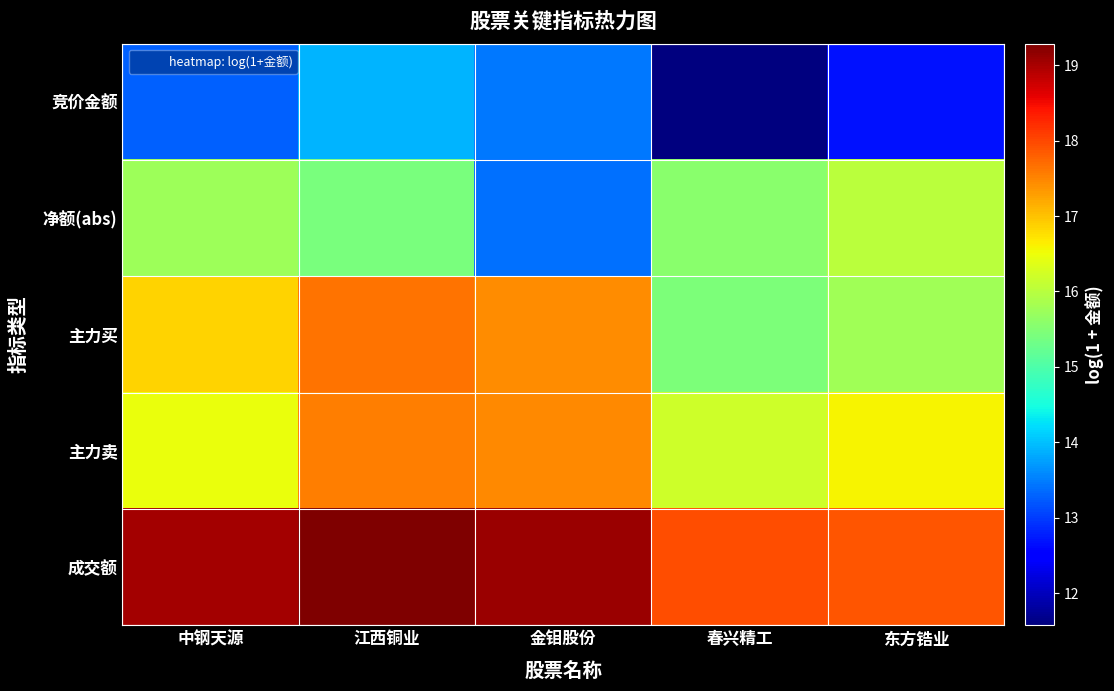

At which category is the sum across all series the highest?

江西铜业